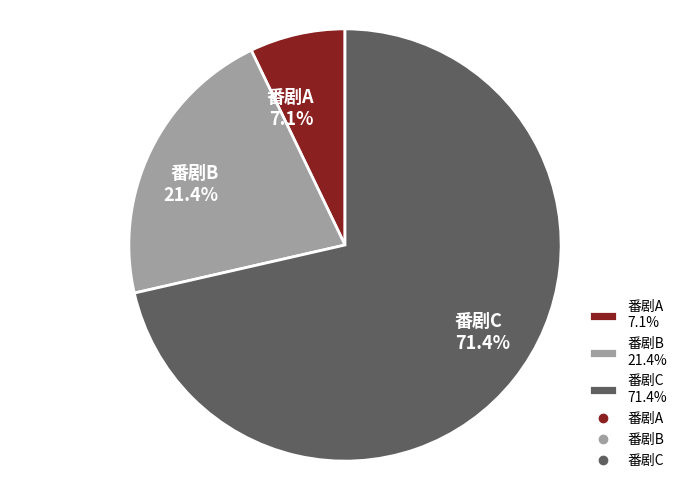

Combined, do 番剧B and 番剧C account for over 50%?

Yes